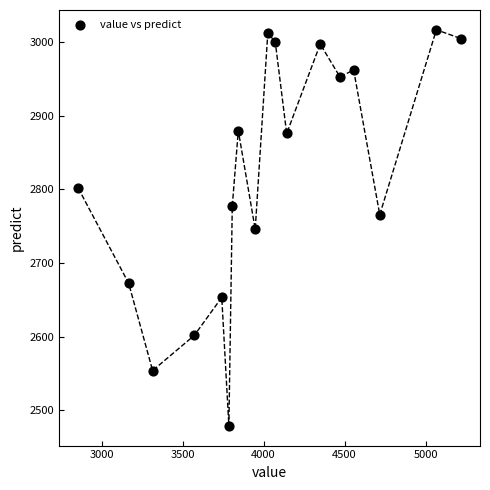

What is the range of Y values (max minus min)?

538.3